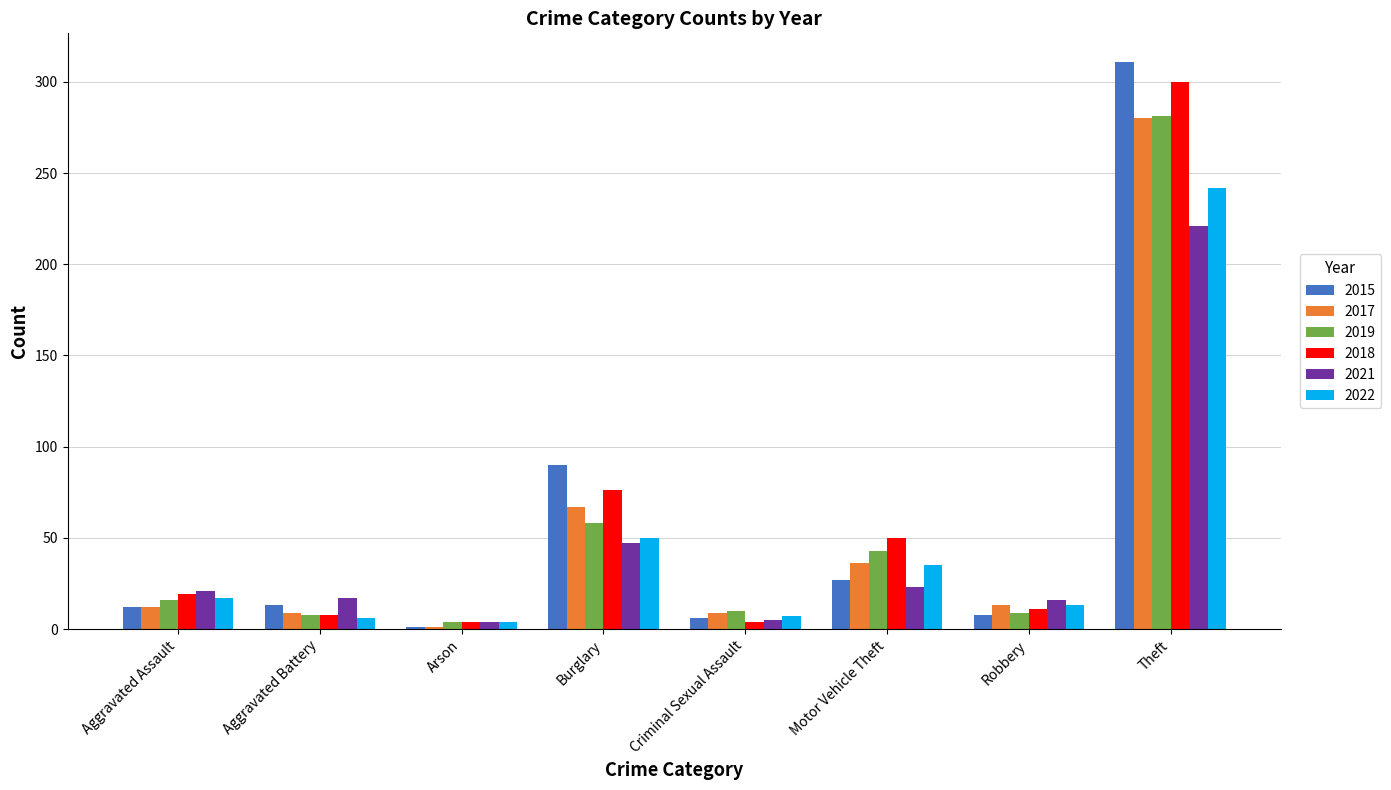

At which category does the chart reach its peak across all series?

Theft